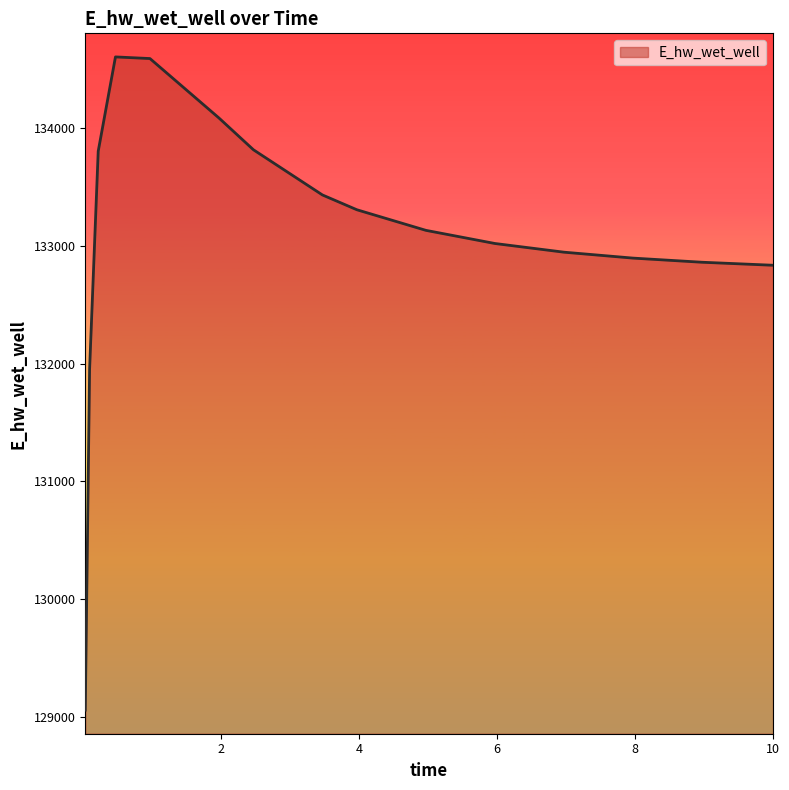

What is the greatest value displayed?

134601.0